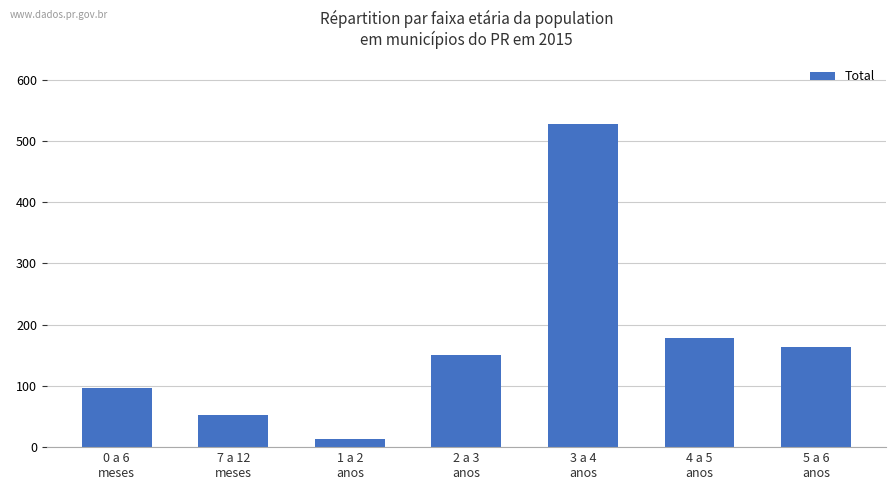

Reading left to right, extract all data points from this chart.

0 a 6
meses=97	7 a 12
meses=52	1 a 2
anos=13	2 a 3
anos=151	3 a 4
anos=528	4 a 5
anos=179	5 a 6
anos=164